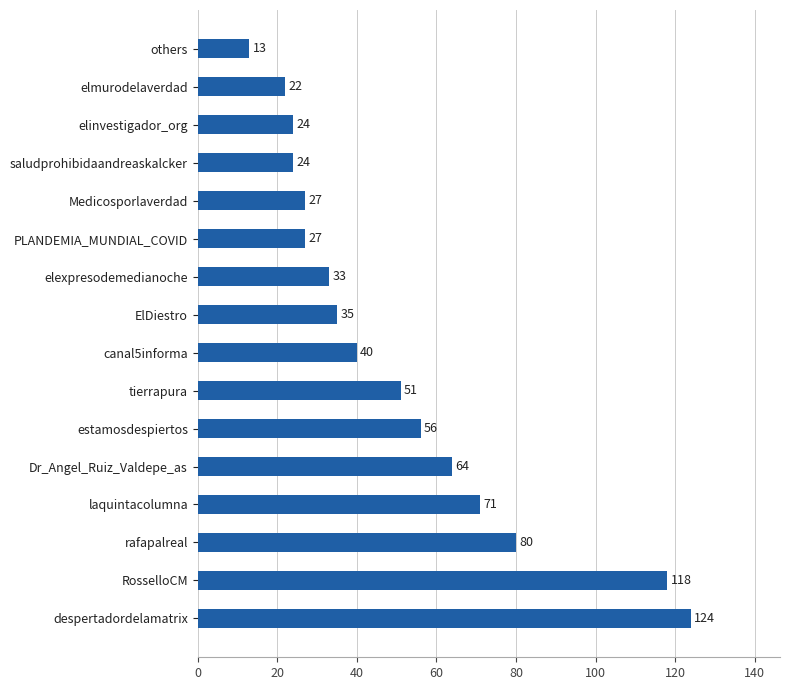

True or false: the data shows 22 at elmurodelaverdad.

True